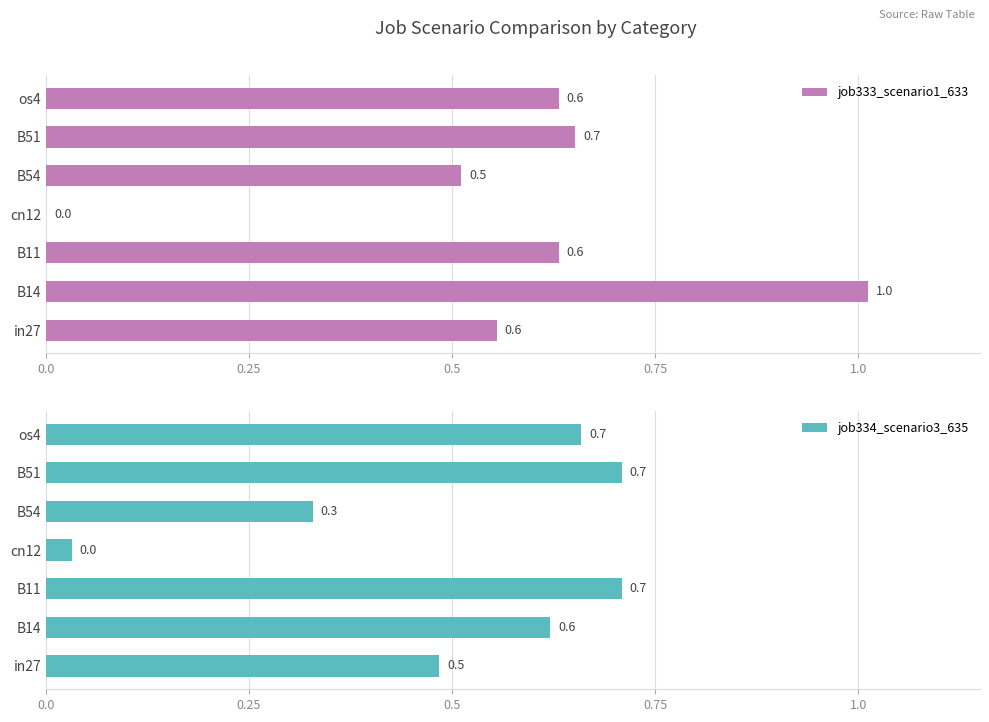

What is the value of the job334_scenario3_635 bar at the 1st from the left?

0.5